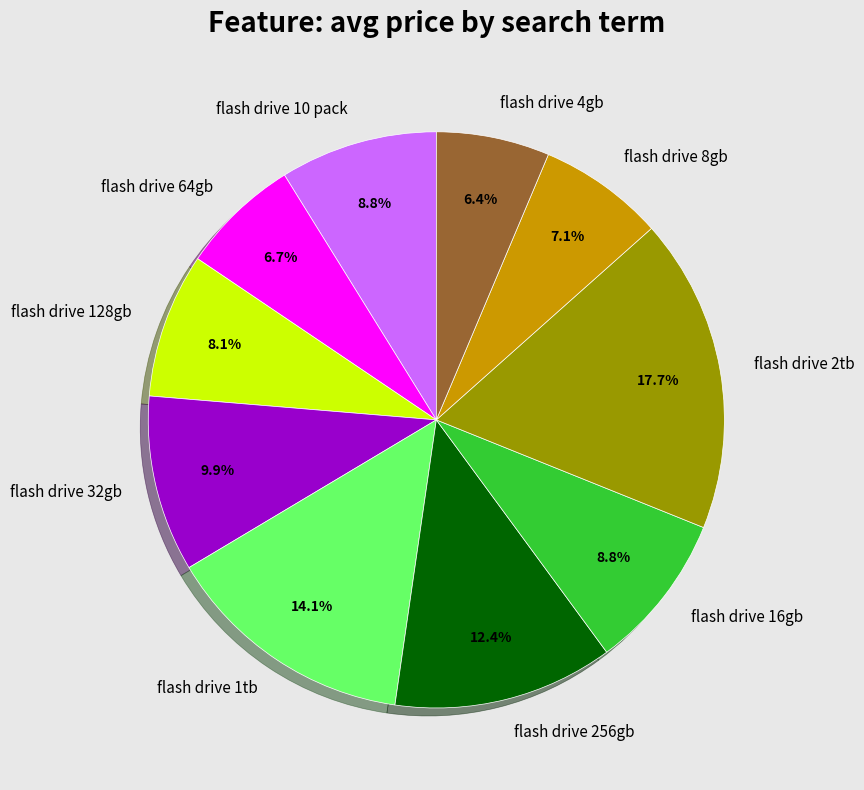

Which category has the biggest portion of the pie?

flash drive 2tb